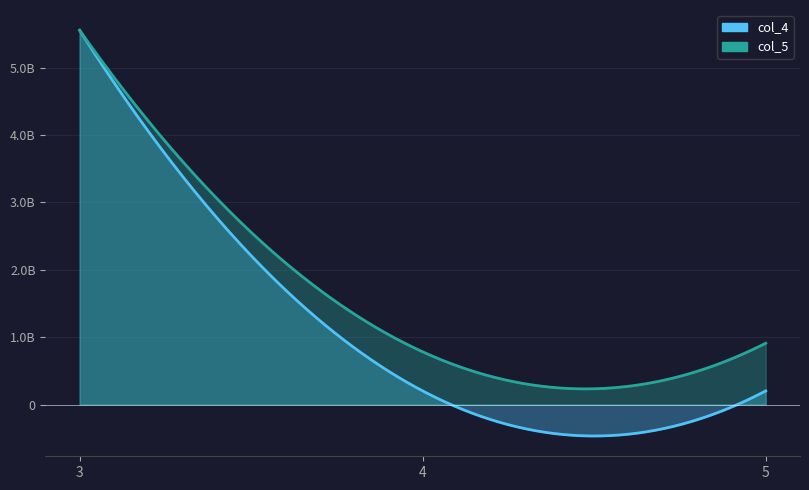

What is the spread (max minus min) of values at 4?

580536998